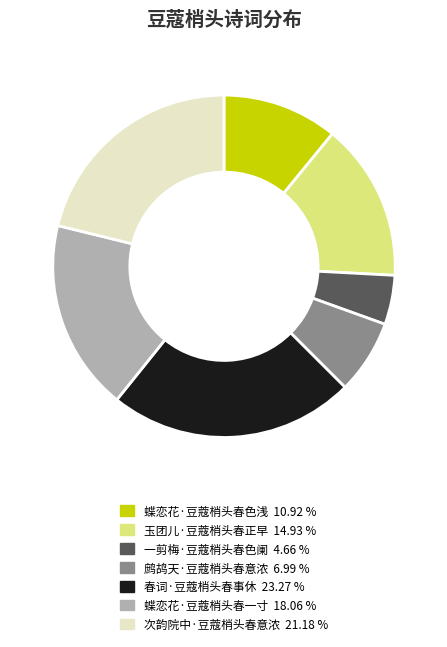

How many segments does this pie chart have?

7